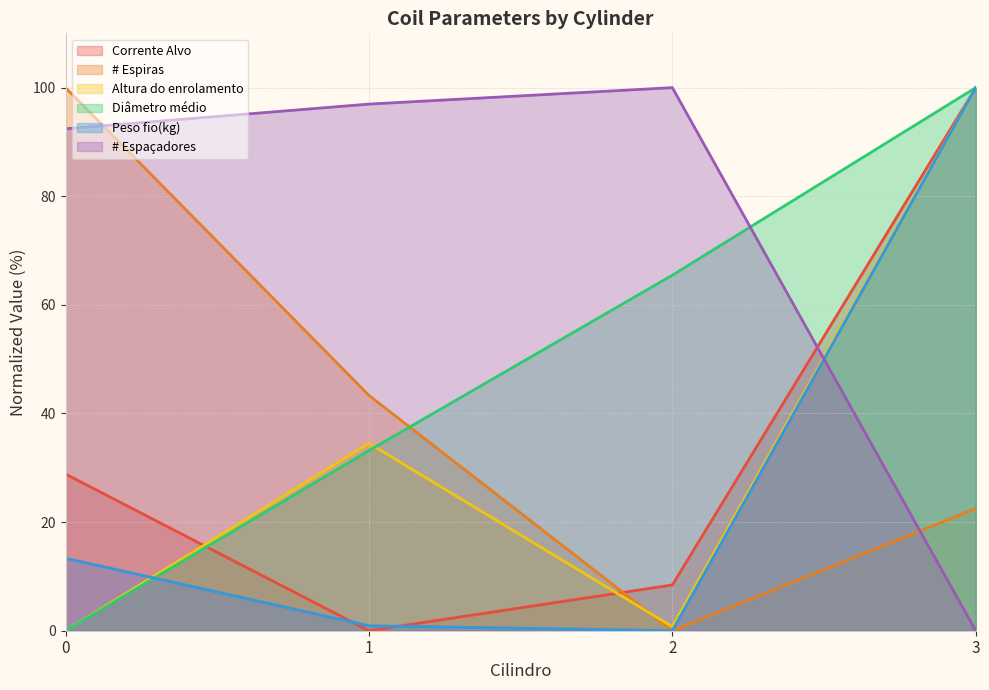

How many lines are shown in the chart?

6